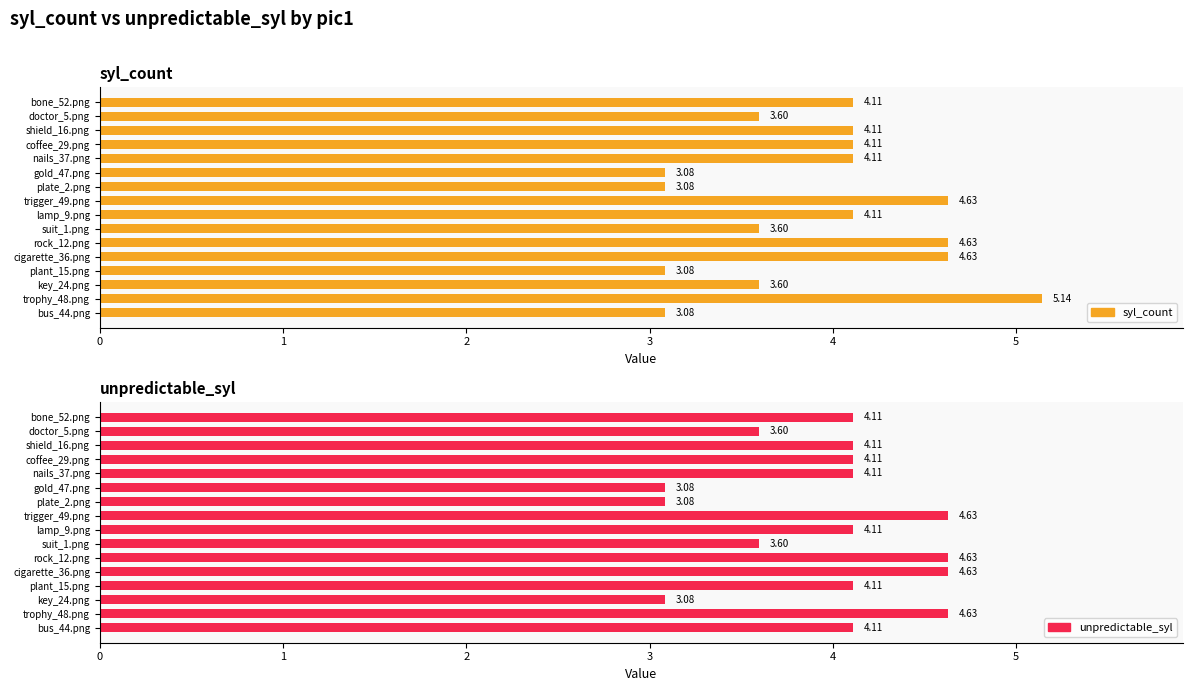

How many bars are there in total?

32